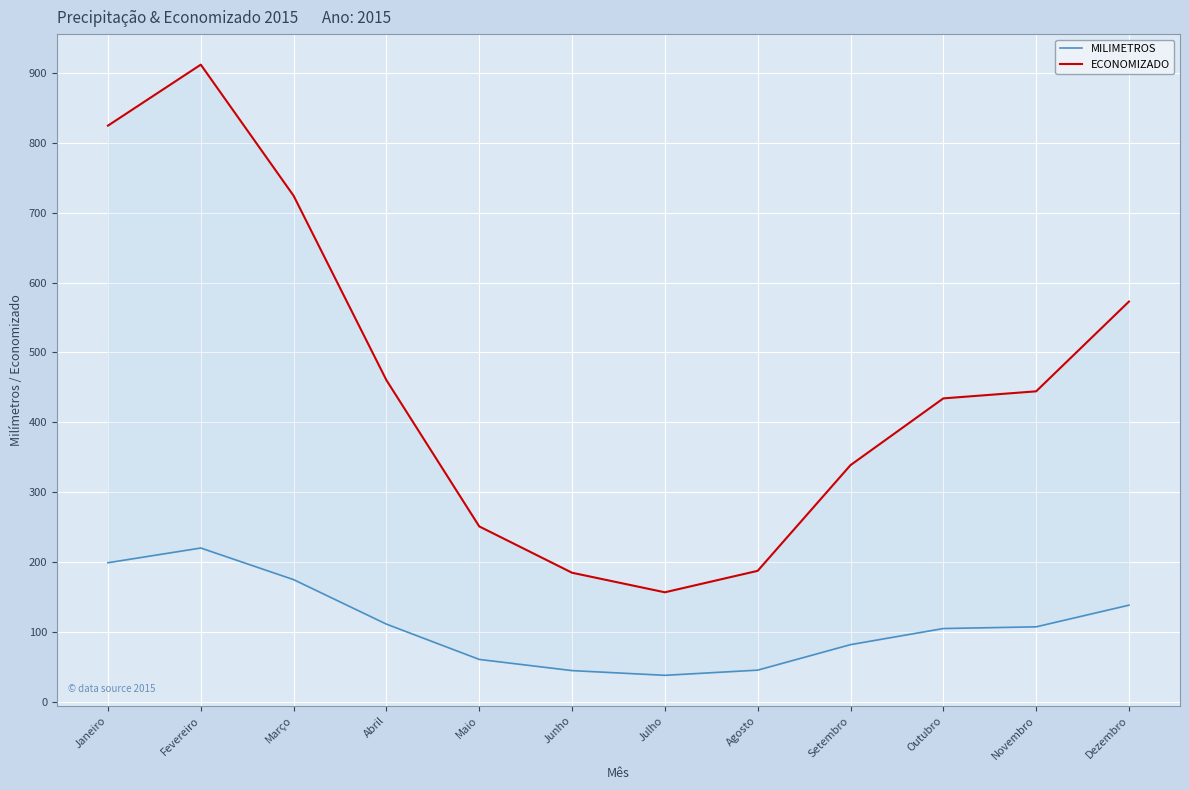

Rank the series by their maximum value, from lowest to highest.

MILIMETROS, ECONOMIZADO